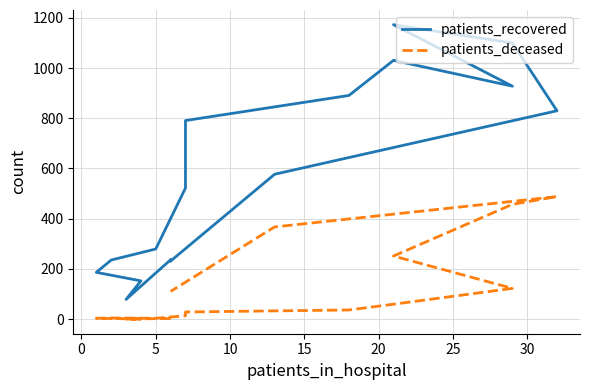

True or false: patients_deceased and patients_recovered cross at least once.

False